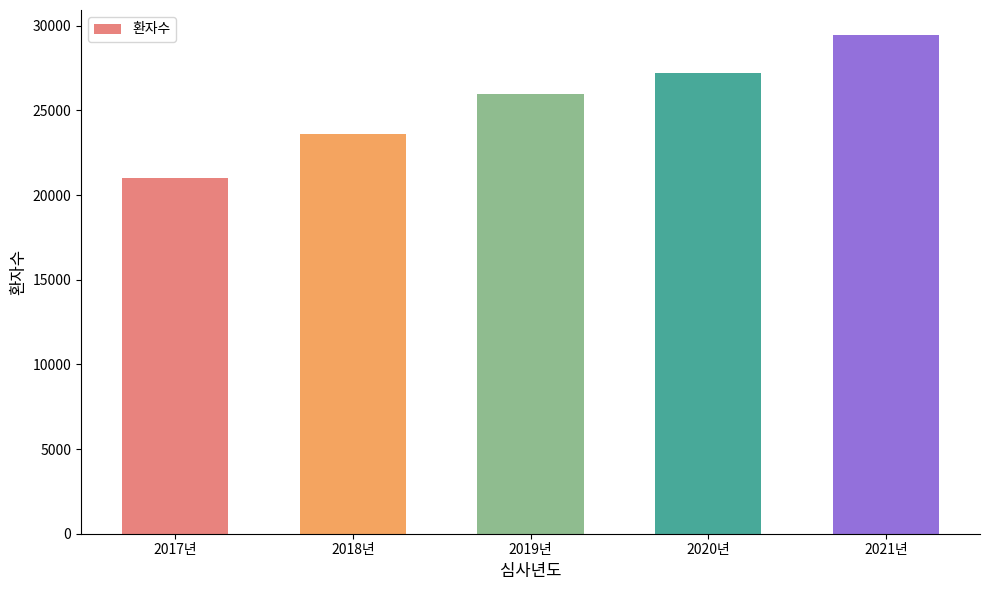

What is the average value?

25451